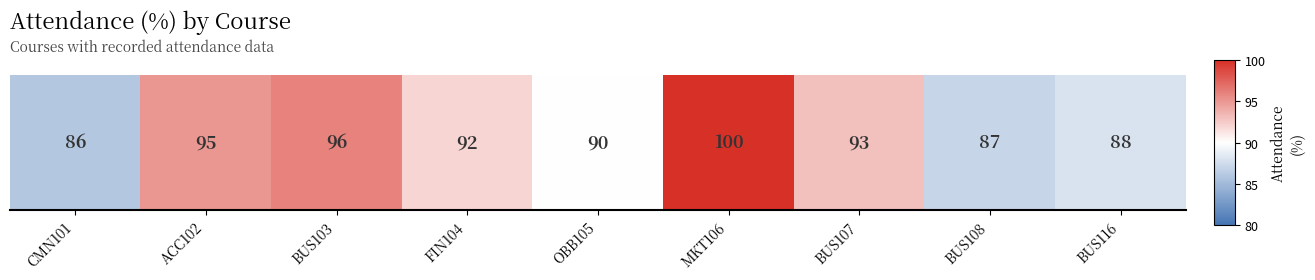

How many series are shown in this chart?

1